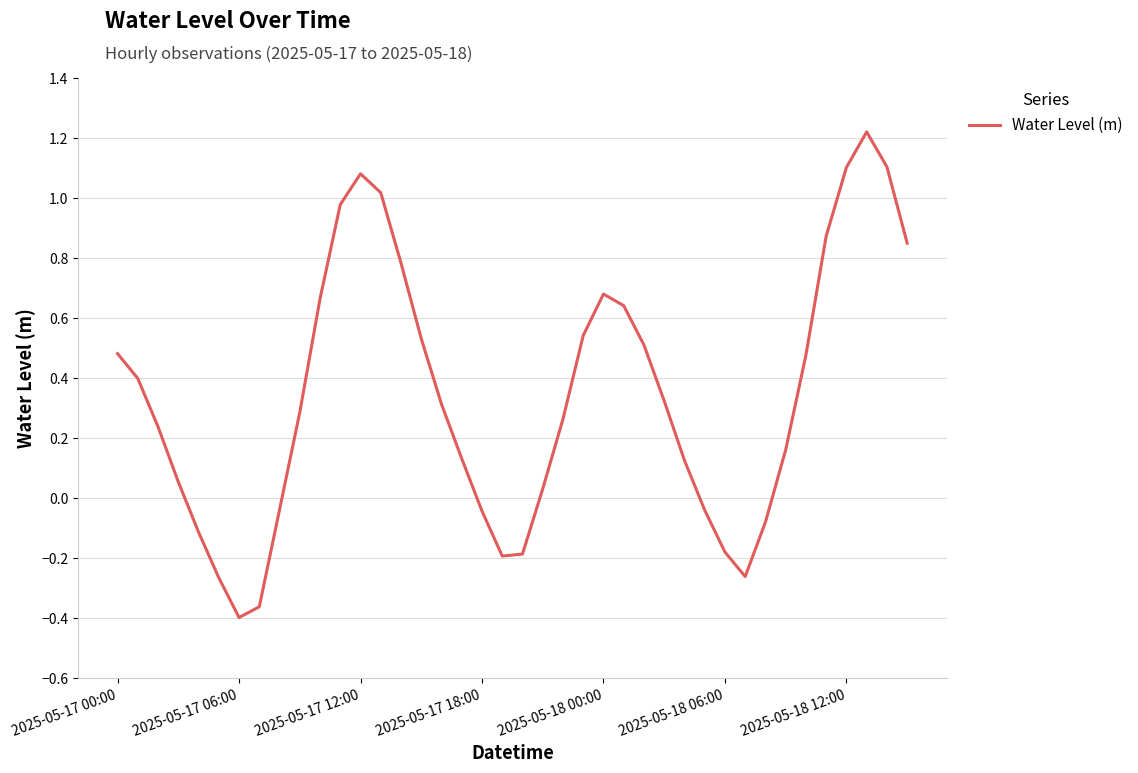

What is the difference between the maximum and minimum values?

1.6